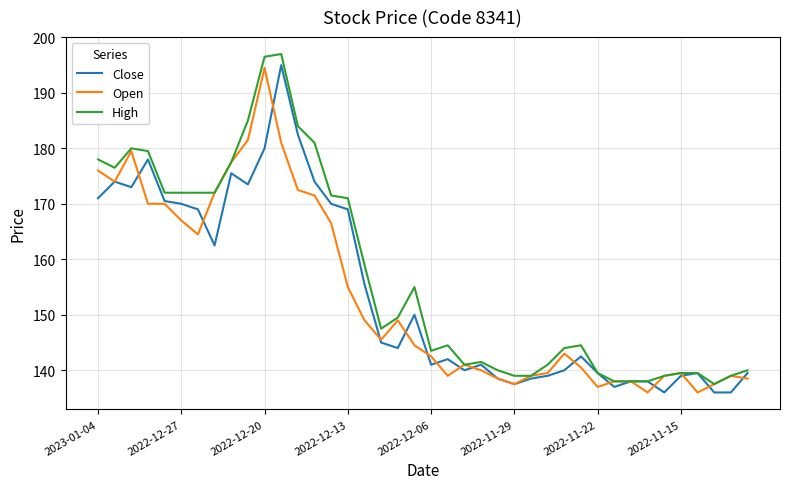

Which series has the largest total across all categories?

High